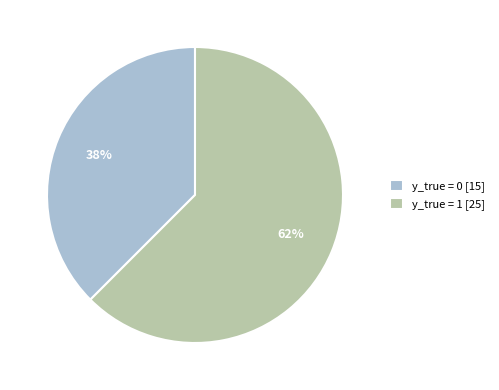

To the nearest percent, what is the combined percentage of y_true = 1 [25] and y_true = 0 [15]?

100%